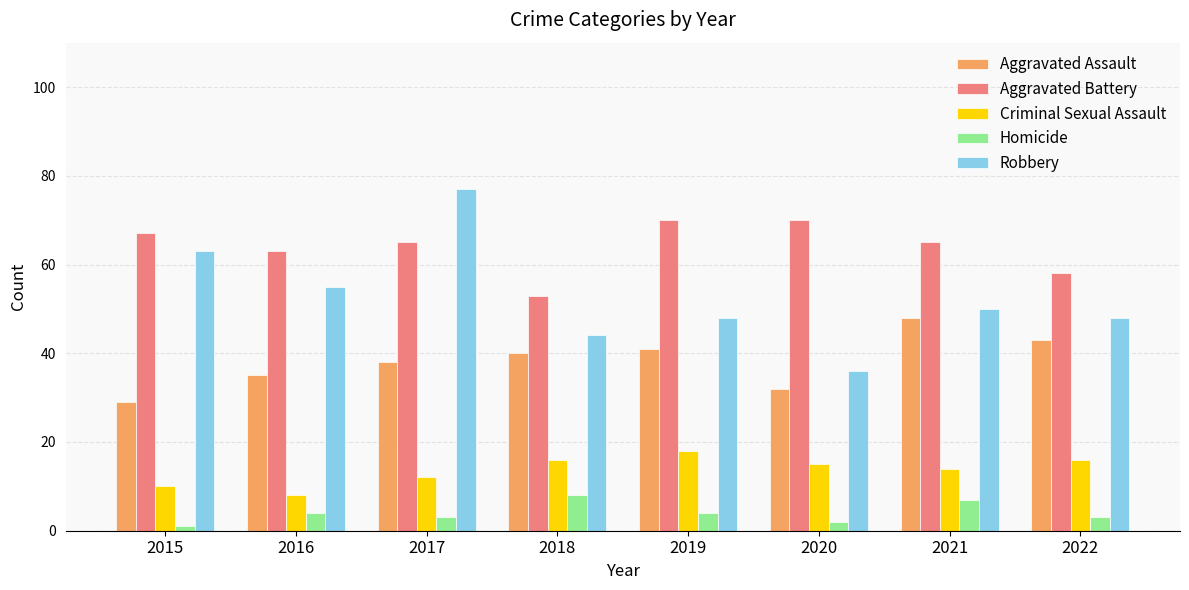

How many series are shown in this chart?

5